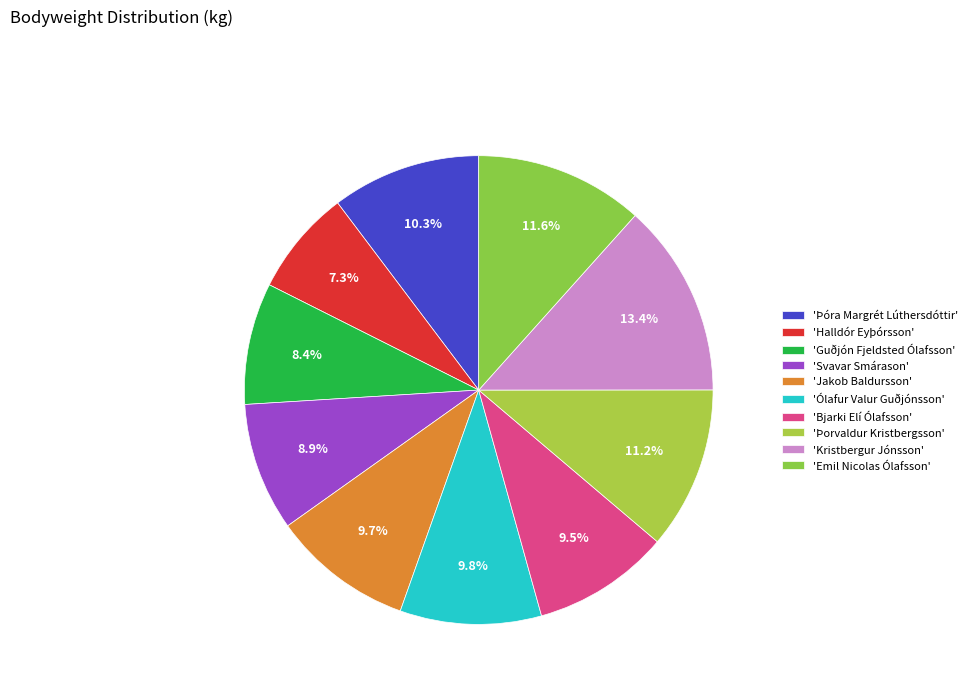

Count the number of slices in the pie.

10